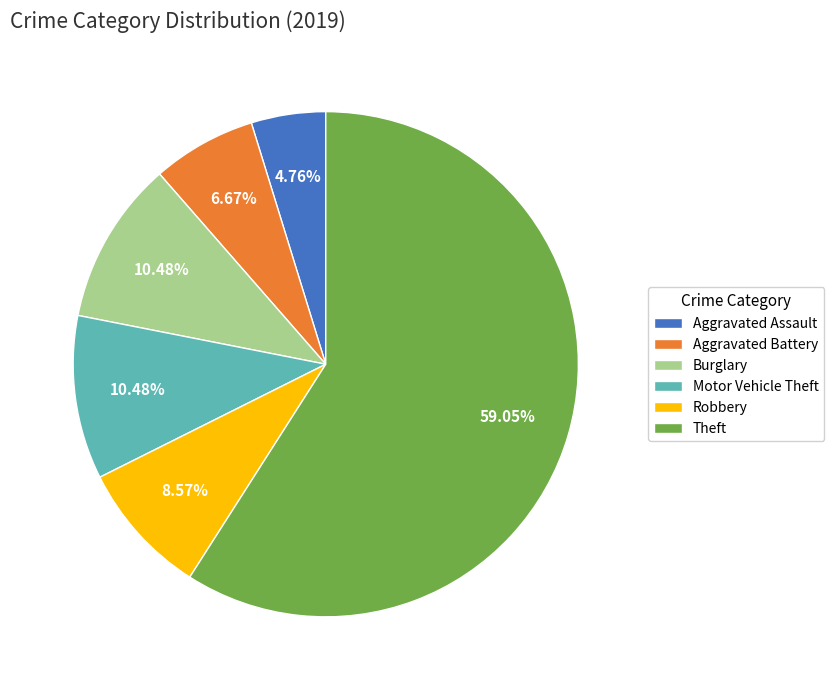

What is the smallest slice in the pie chart?

Aggravated Assault